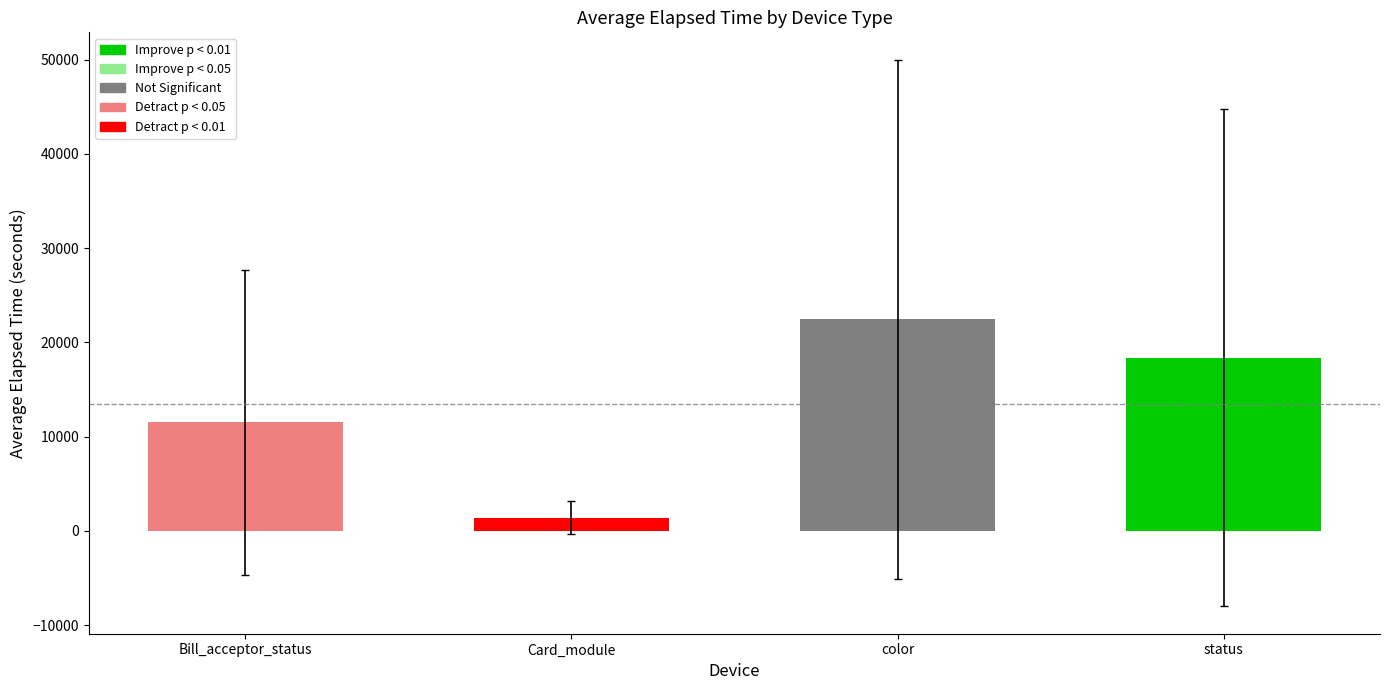

True or false: Card_module has a value of 1640 at K0100239.

False